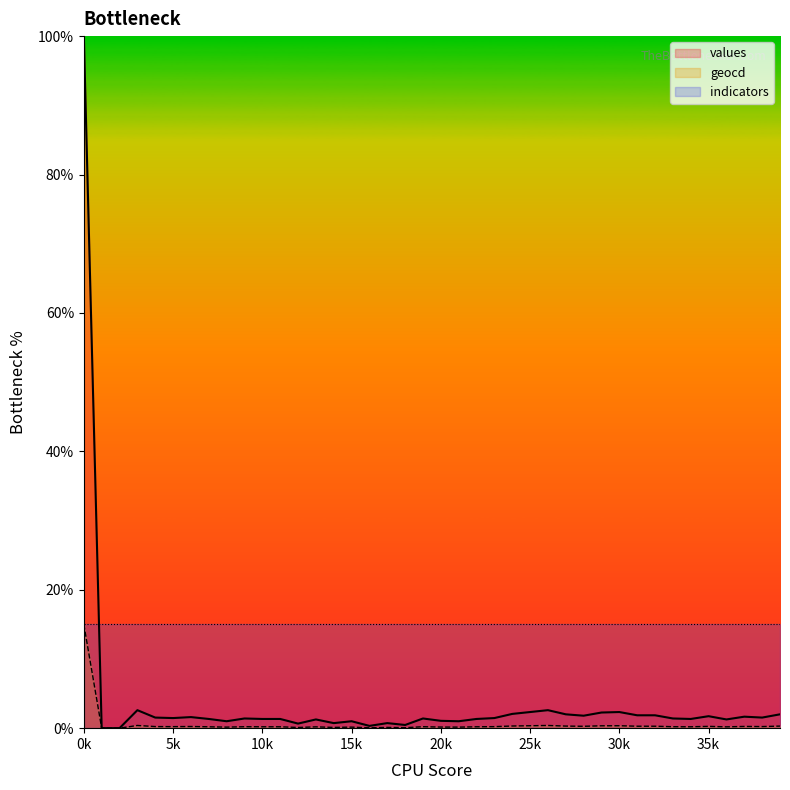

What is the difference between the maximum and second lowest values in the geocd series?

15.0